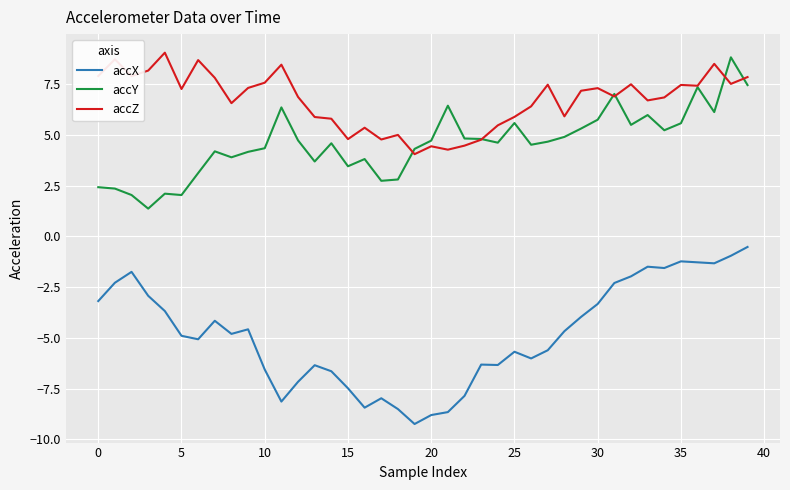

True or false: accY and accX cross at least once.

False